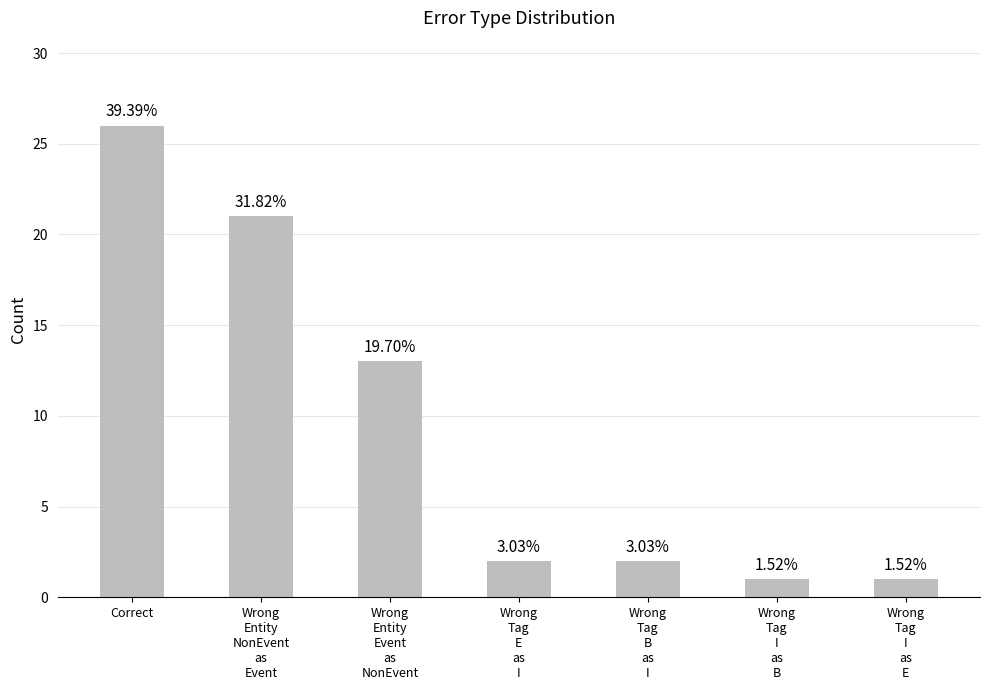

What is the label of the 4th bar from the left?

Wrong
Tag
E
as
I